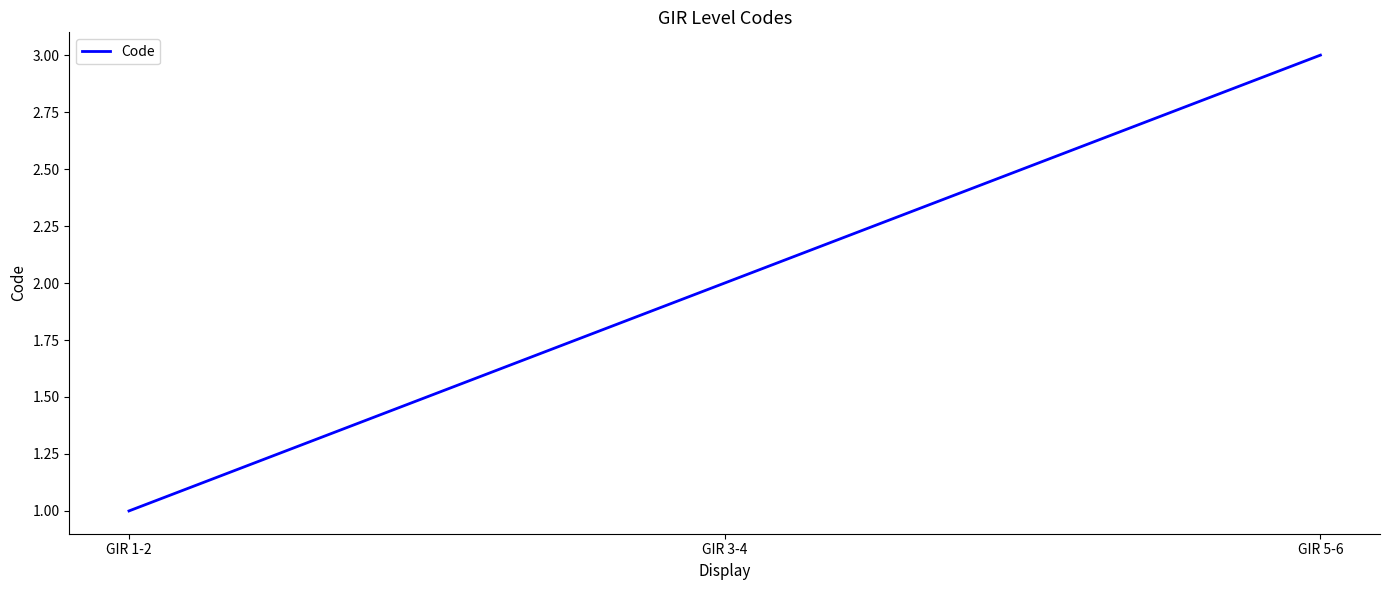

Reading right to left, transcribe all the data shown in this chart.

GIR 5-6=3	GIR 3-4=2	GIR 1-2=1